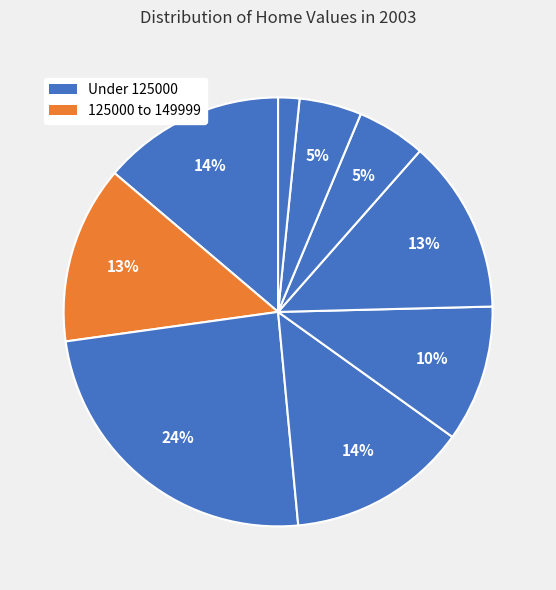

How many slices are in this pie chart?

9